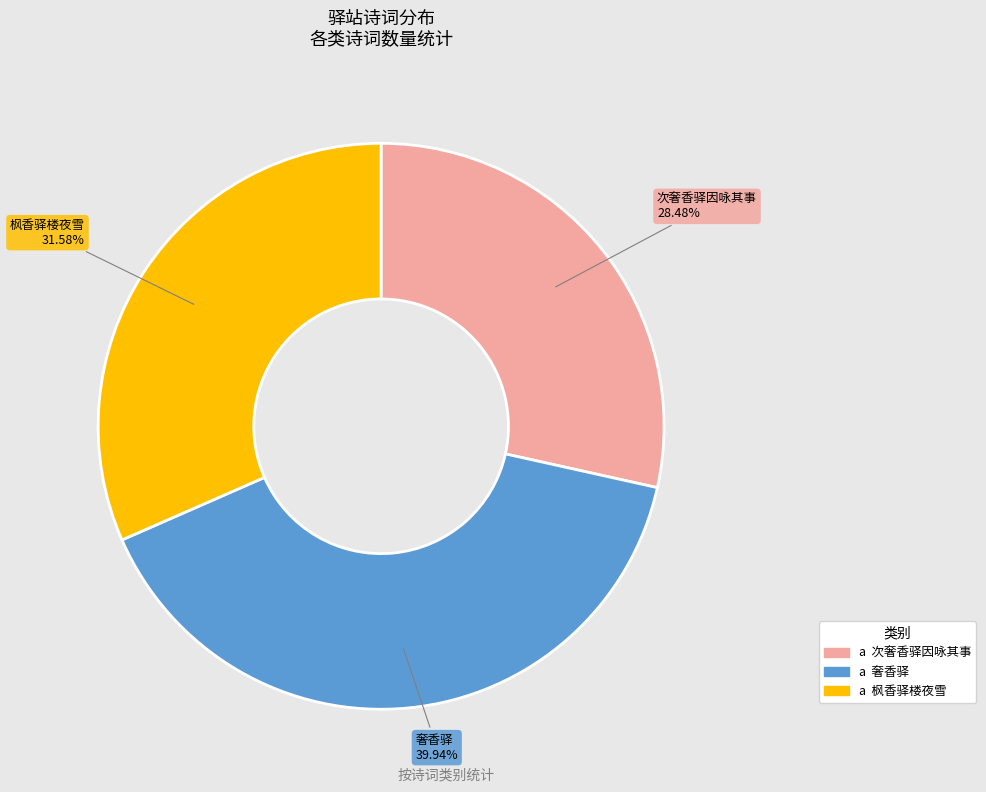

To the nearest percent, what is the average slice percentage?

33%